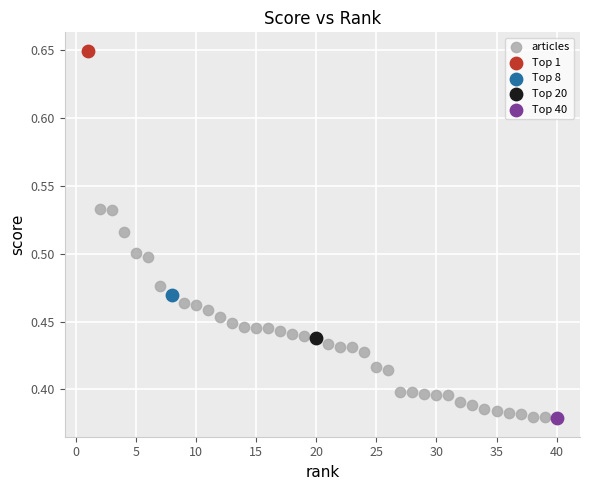

What are all the series names shown in the legend?

articles, Top 1, Top 8, Top 20, Top 40